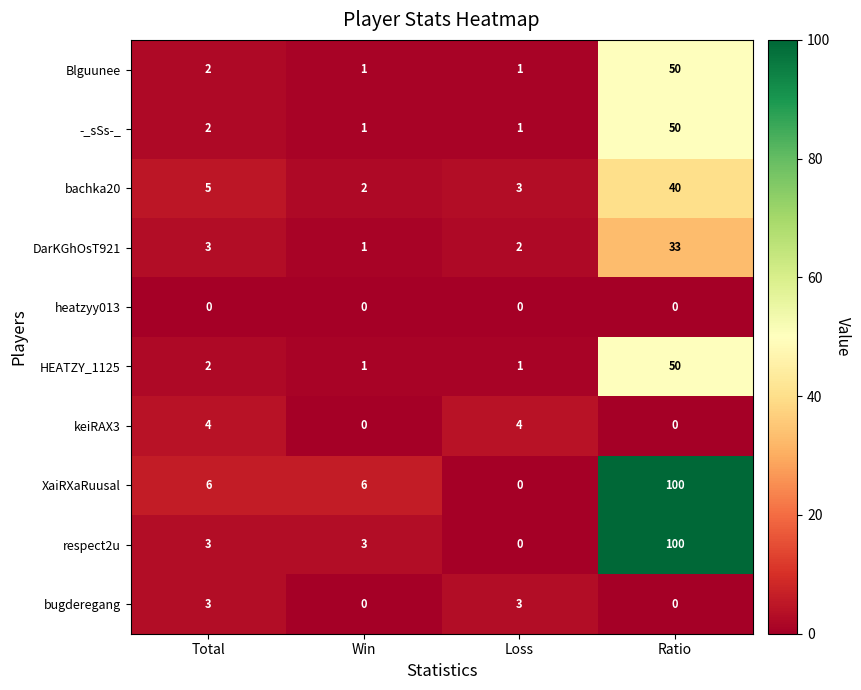

Which label corresponds to the largest value in the chart?

Ratio